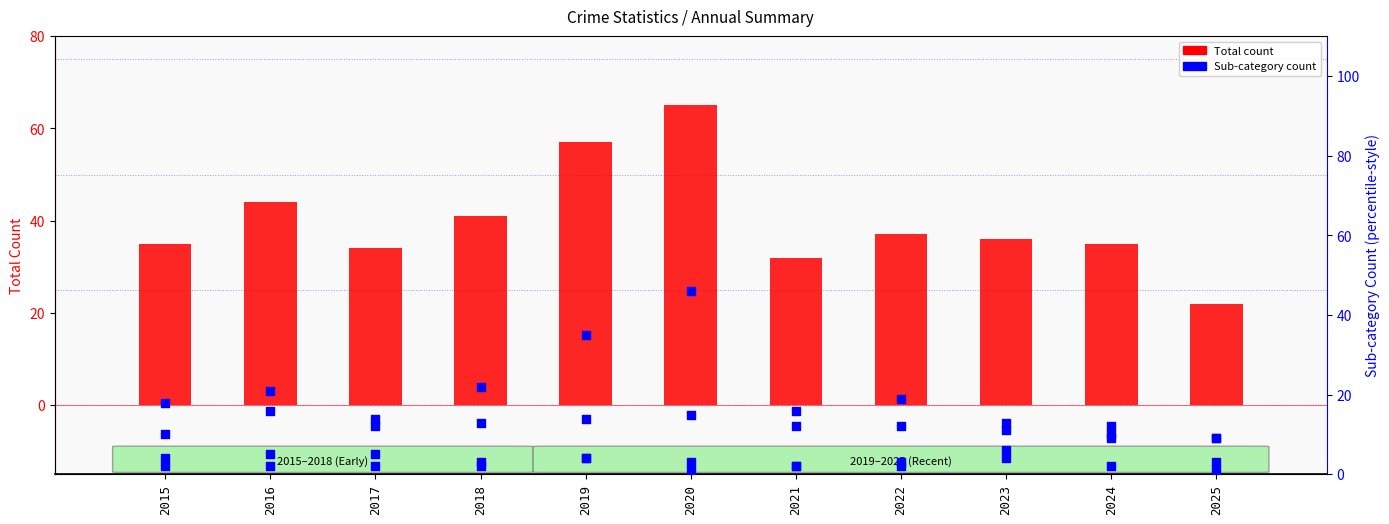

Is the value of Aggravated Assault at 2019 greater than the value of Theft at 2017?

No